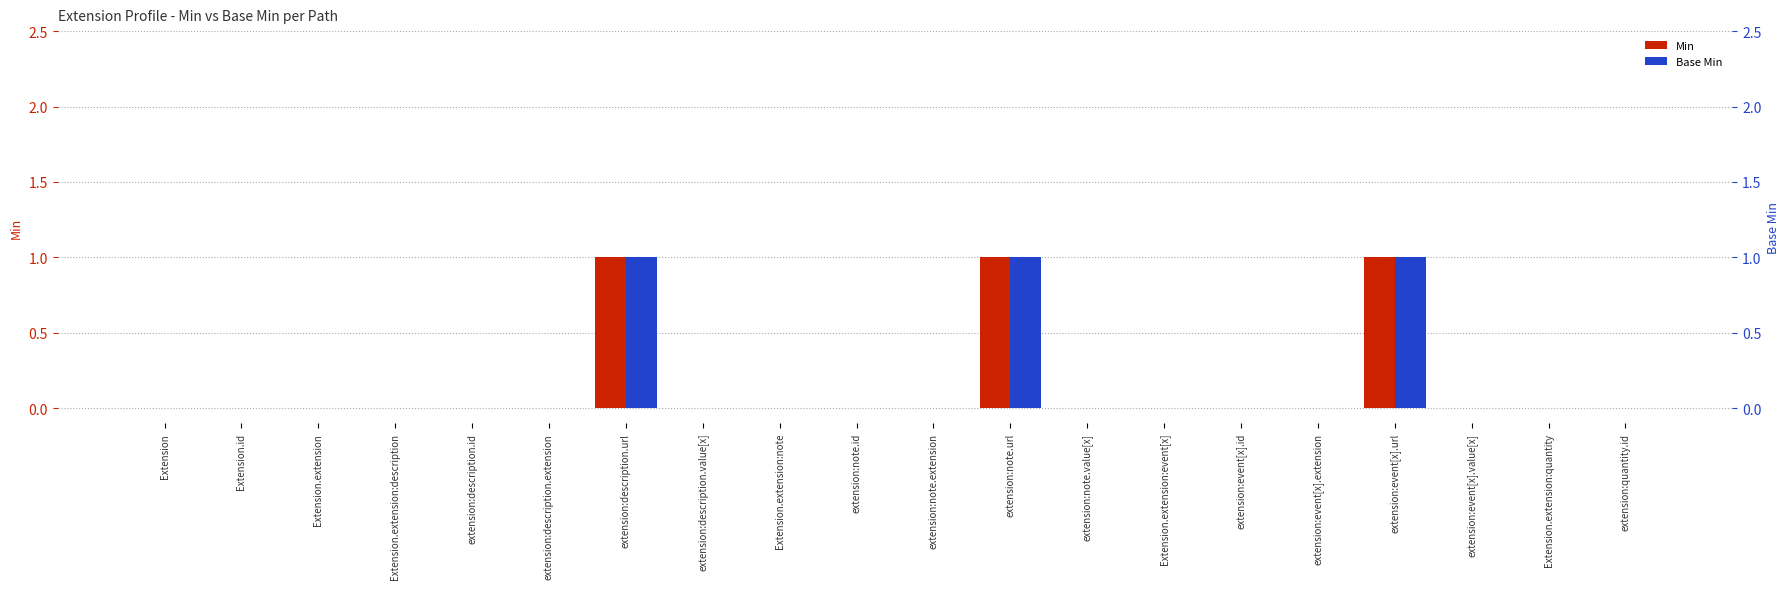

How many groups of bars are there?

20